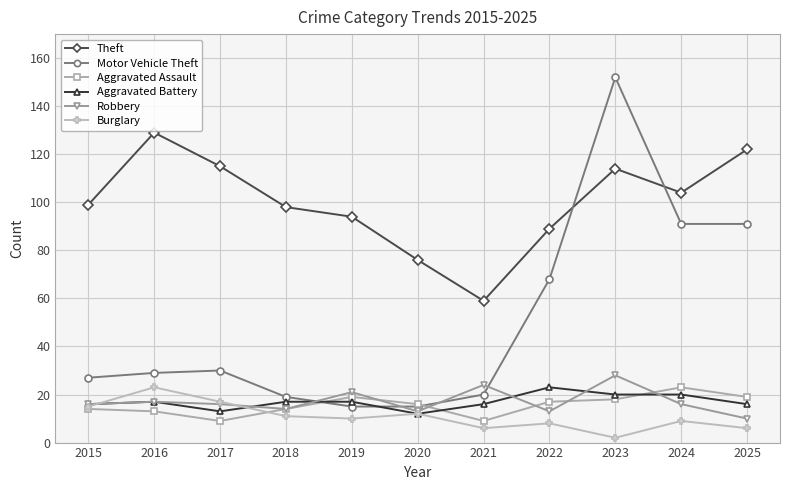

Where is the first local maximum for Burglary?

2016